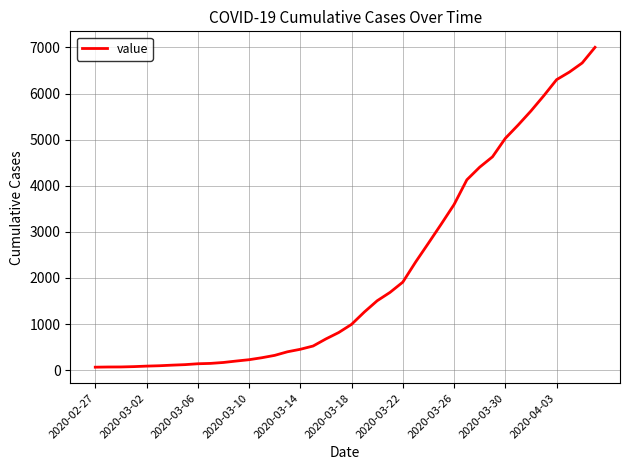

What is the difference between the maximum and minimum values?

6939